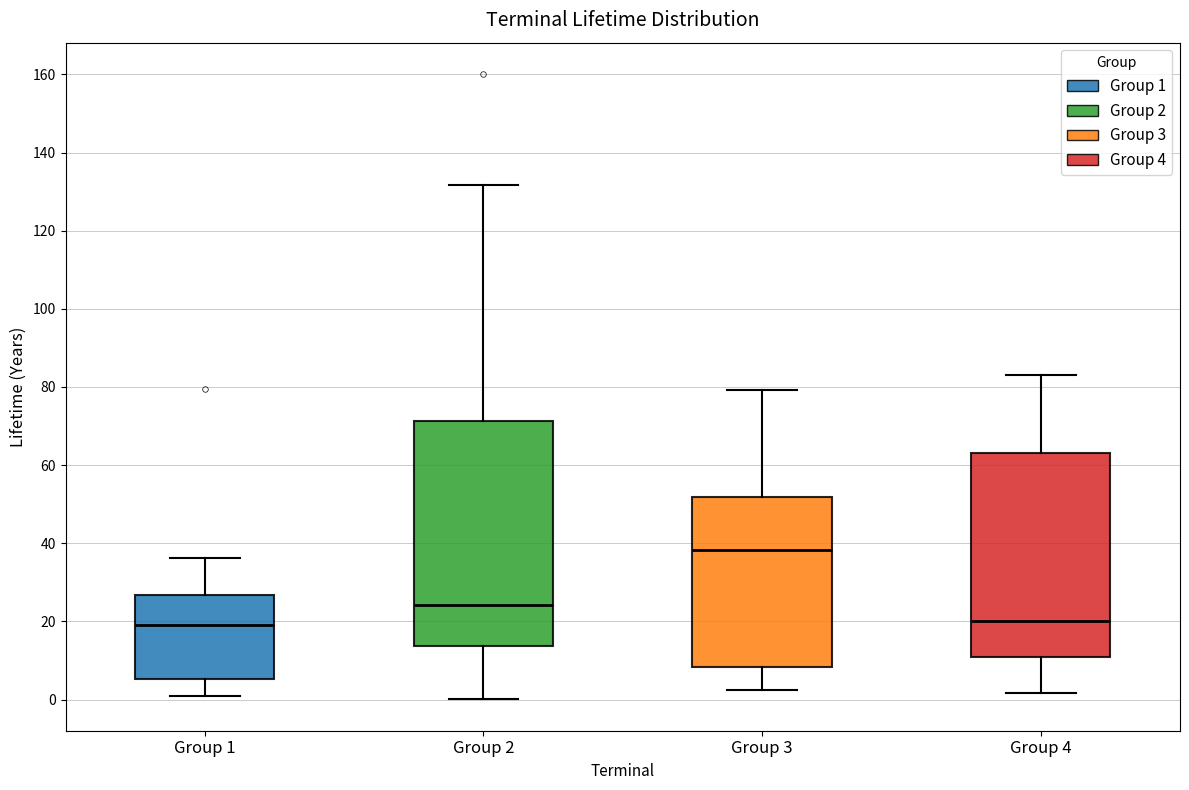

Which box has the highest median line?

Group 3